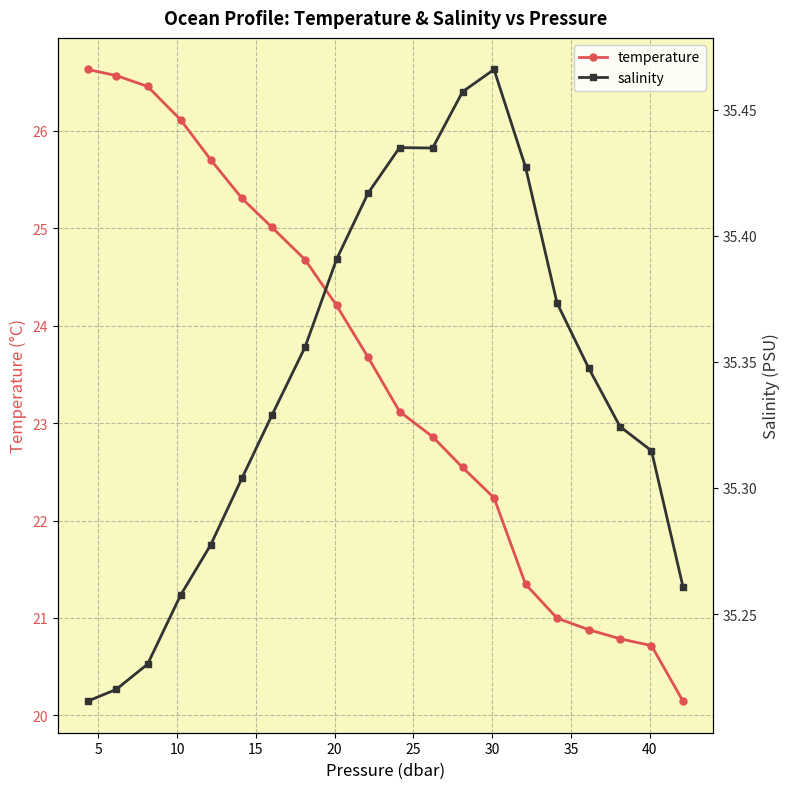

How many categories are shown in the chart?

20